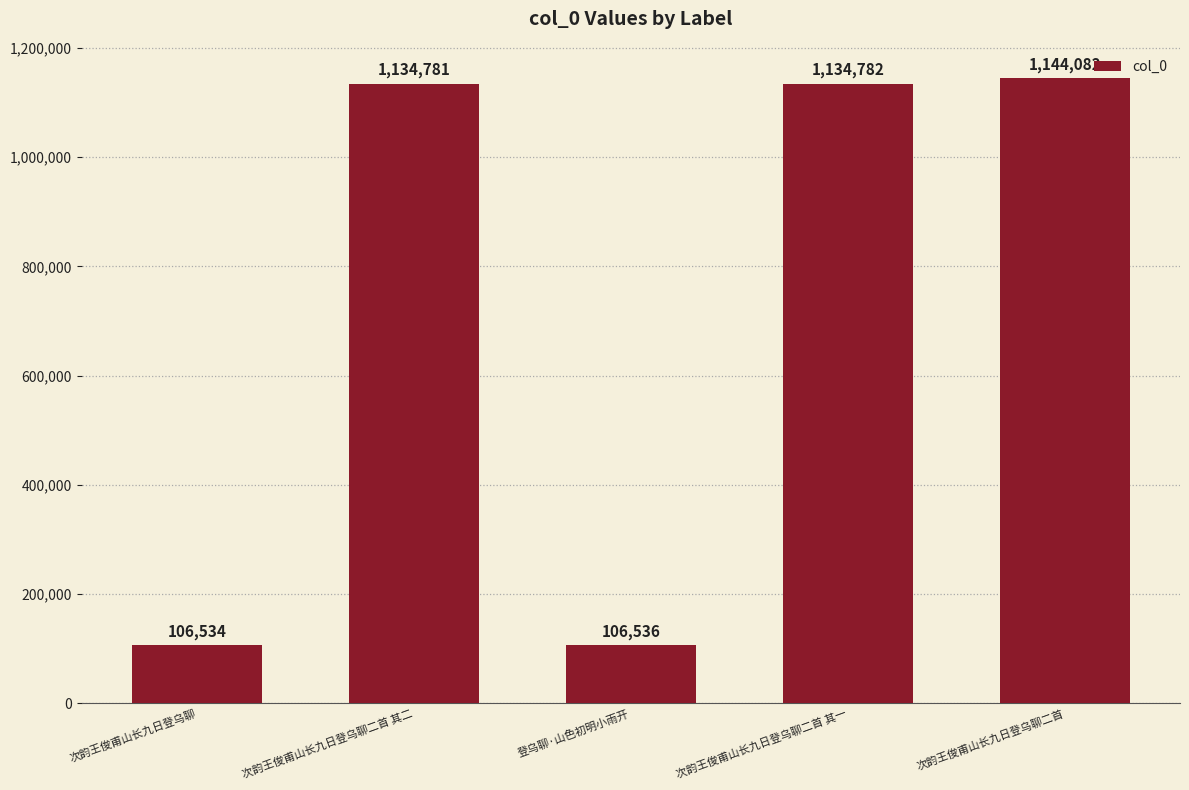

Count the number of categories in the chart.

5